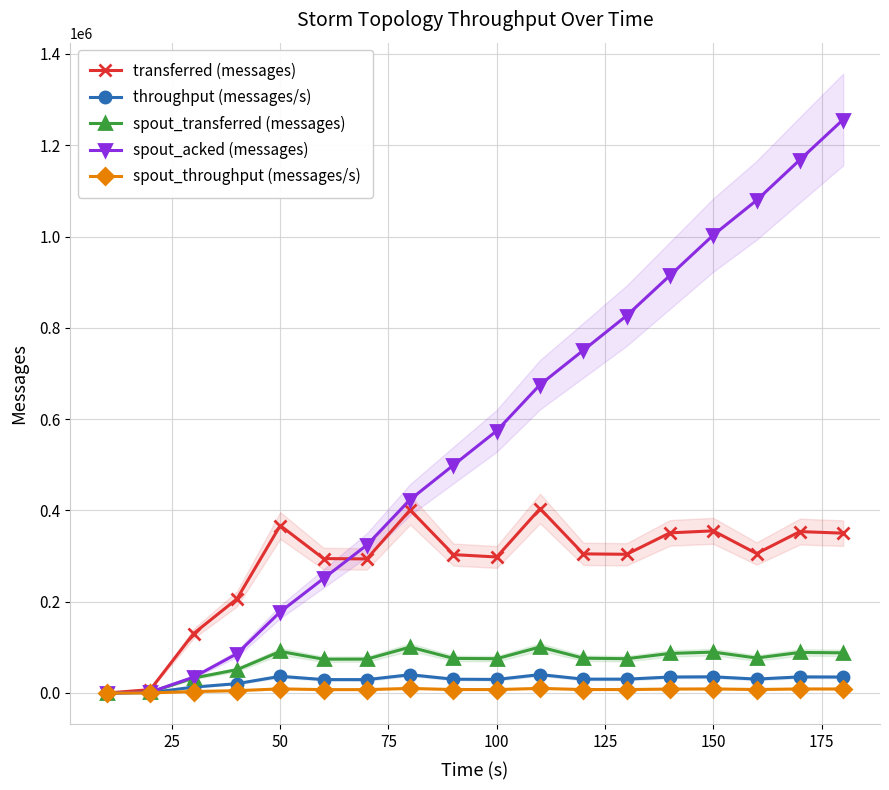

True or false: spout_transferred (messages) and transferred (messages) cross at least once.

False